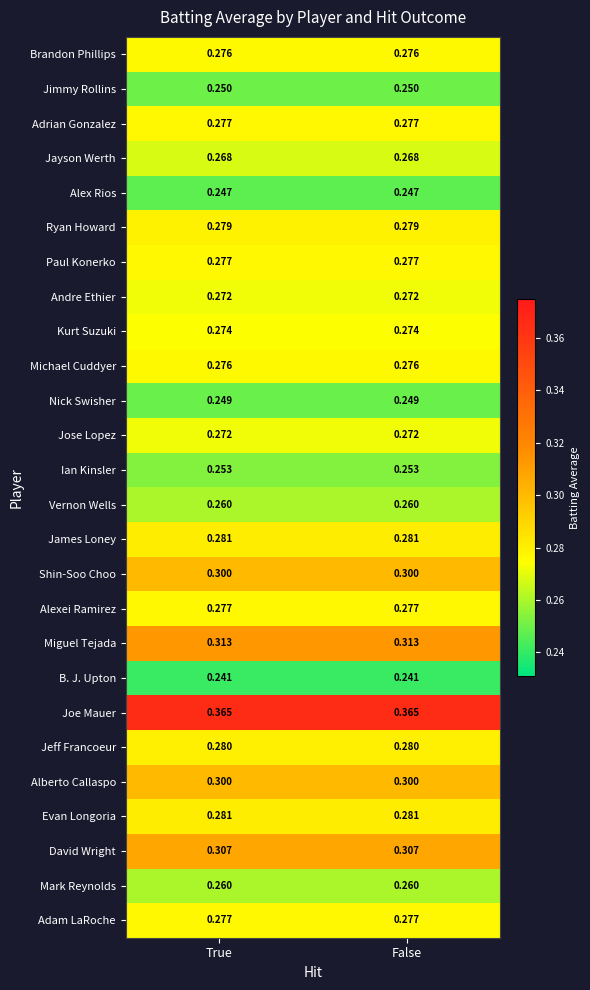

What is the spread (max minus min) of values at True?

0.1